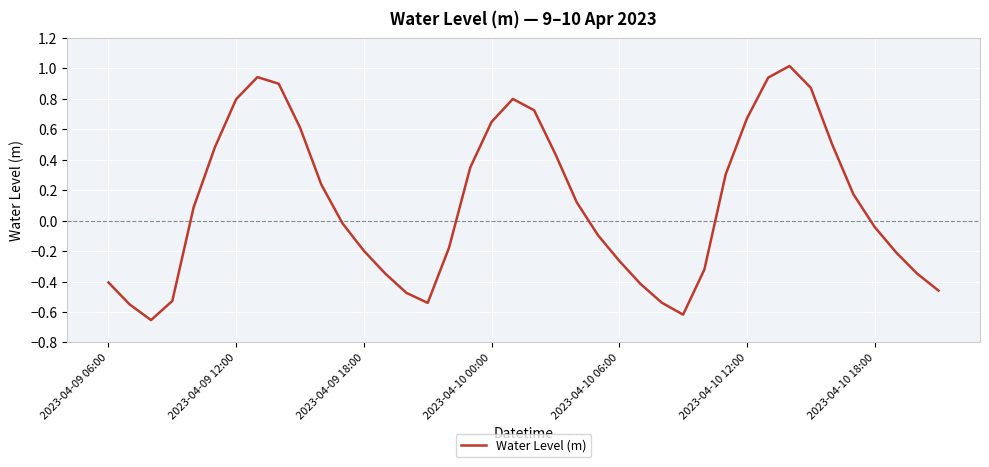

What is the maximum value shown in the chart?

1.0